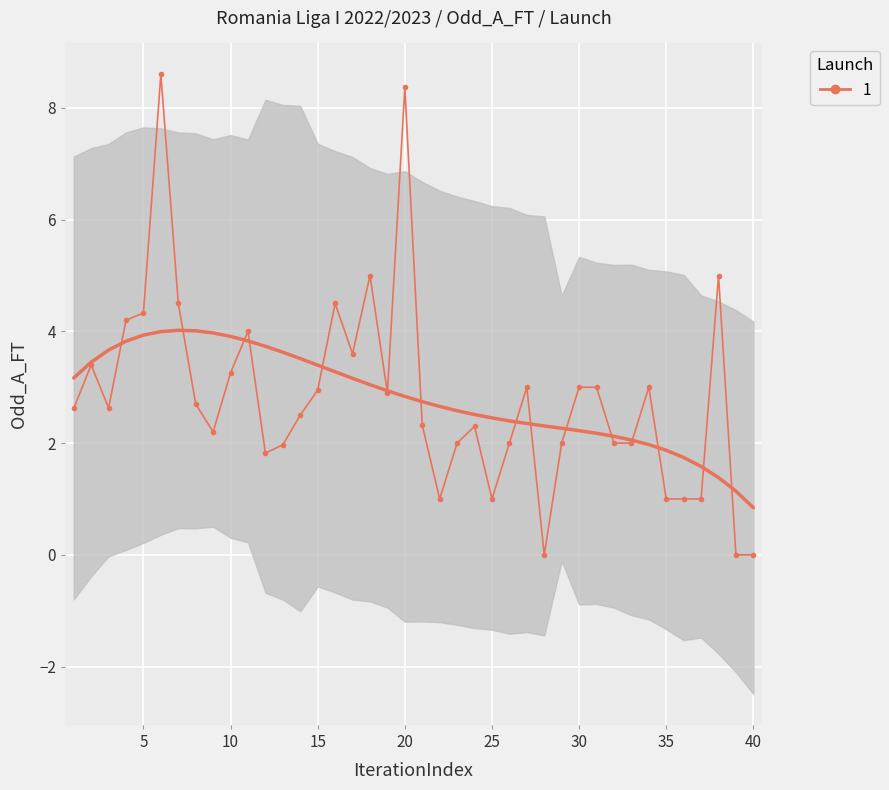

At which category does the chart reach its peak across all series?

6